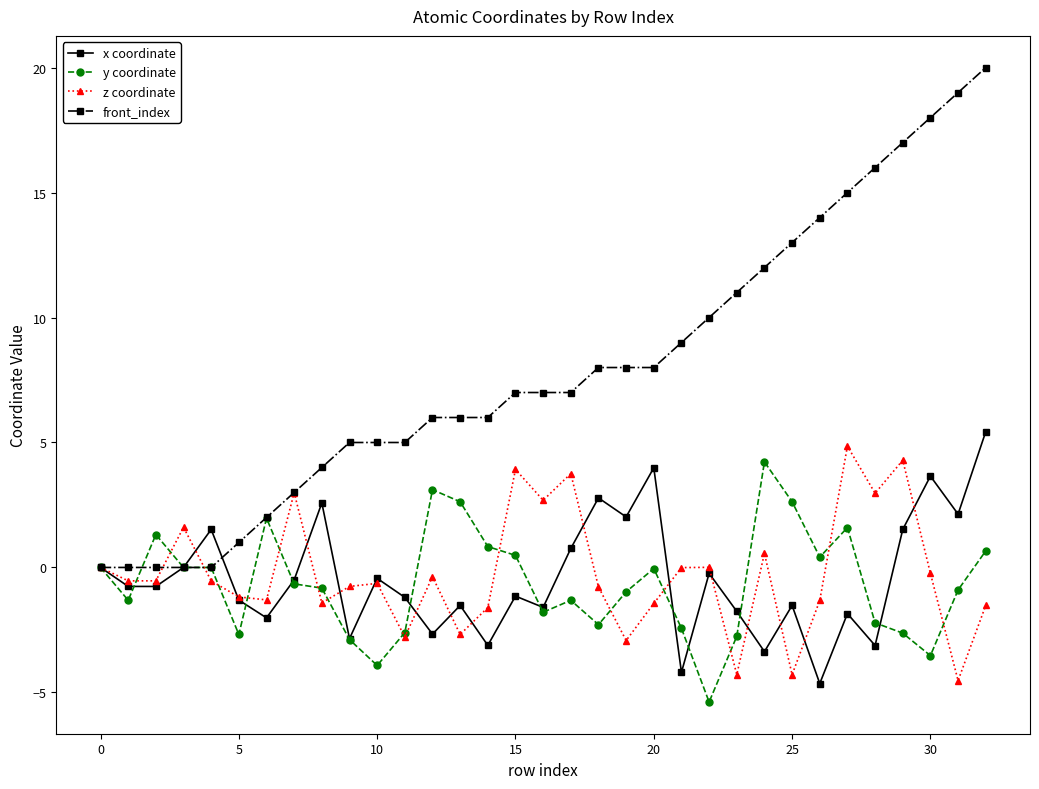

How many interior local valleys does the x coordinate series have?

12